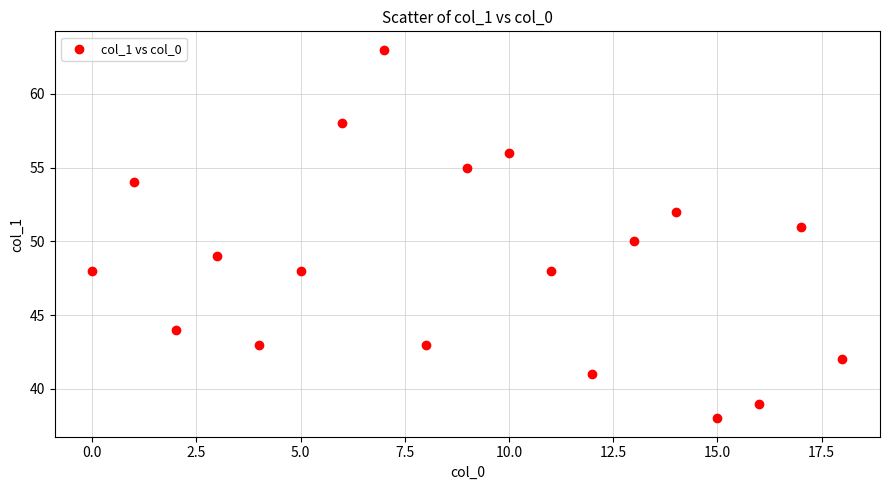

What is the range of Y values (max minus min)?

25